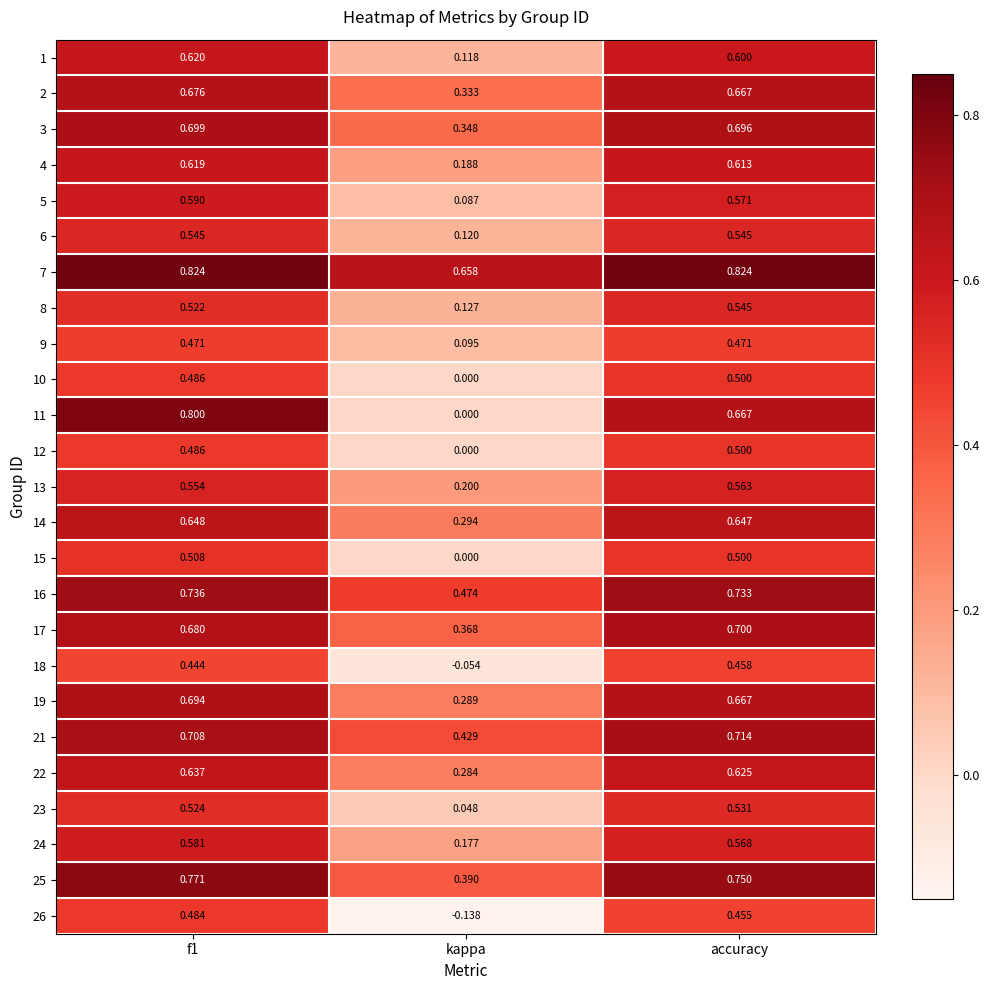

Is the value of 11 at kappa greater than the value of 17 at kappa?

No